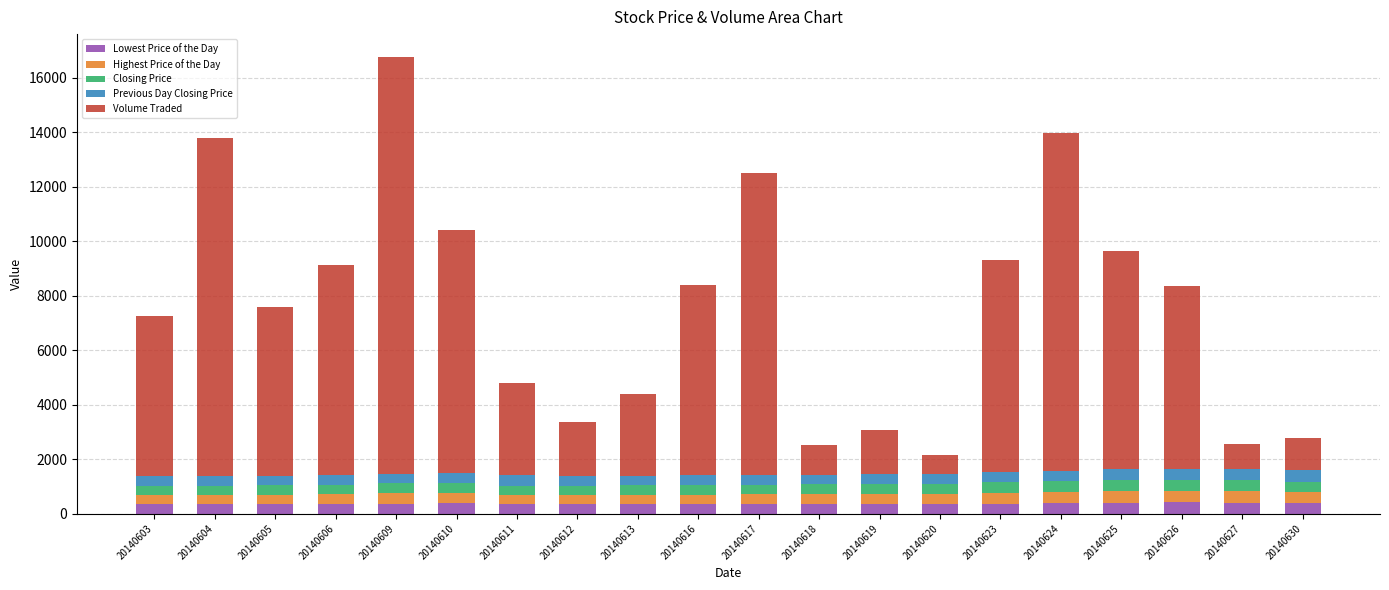

What is the average value of the Lowest Price of the Day series?

364